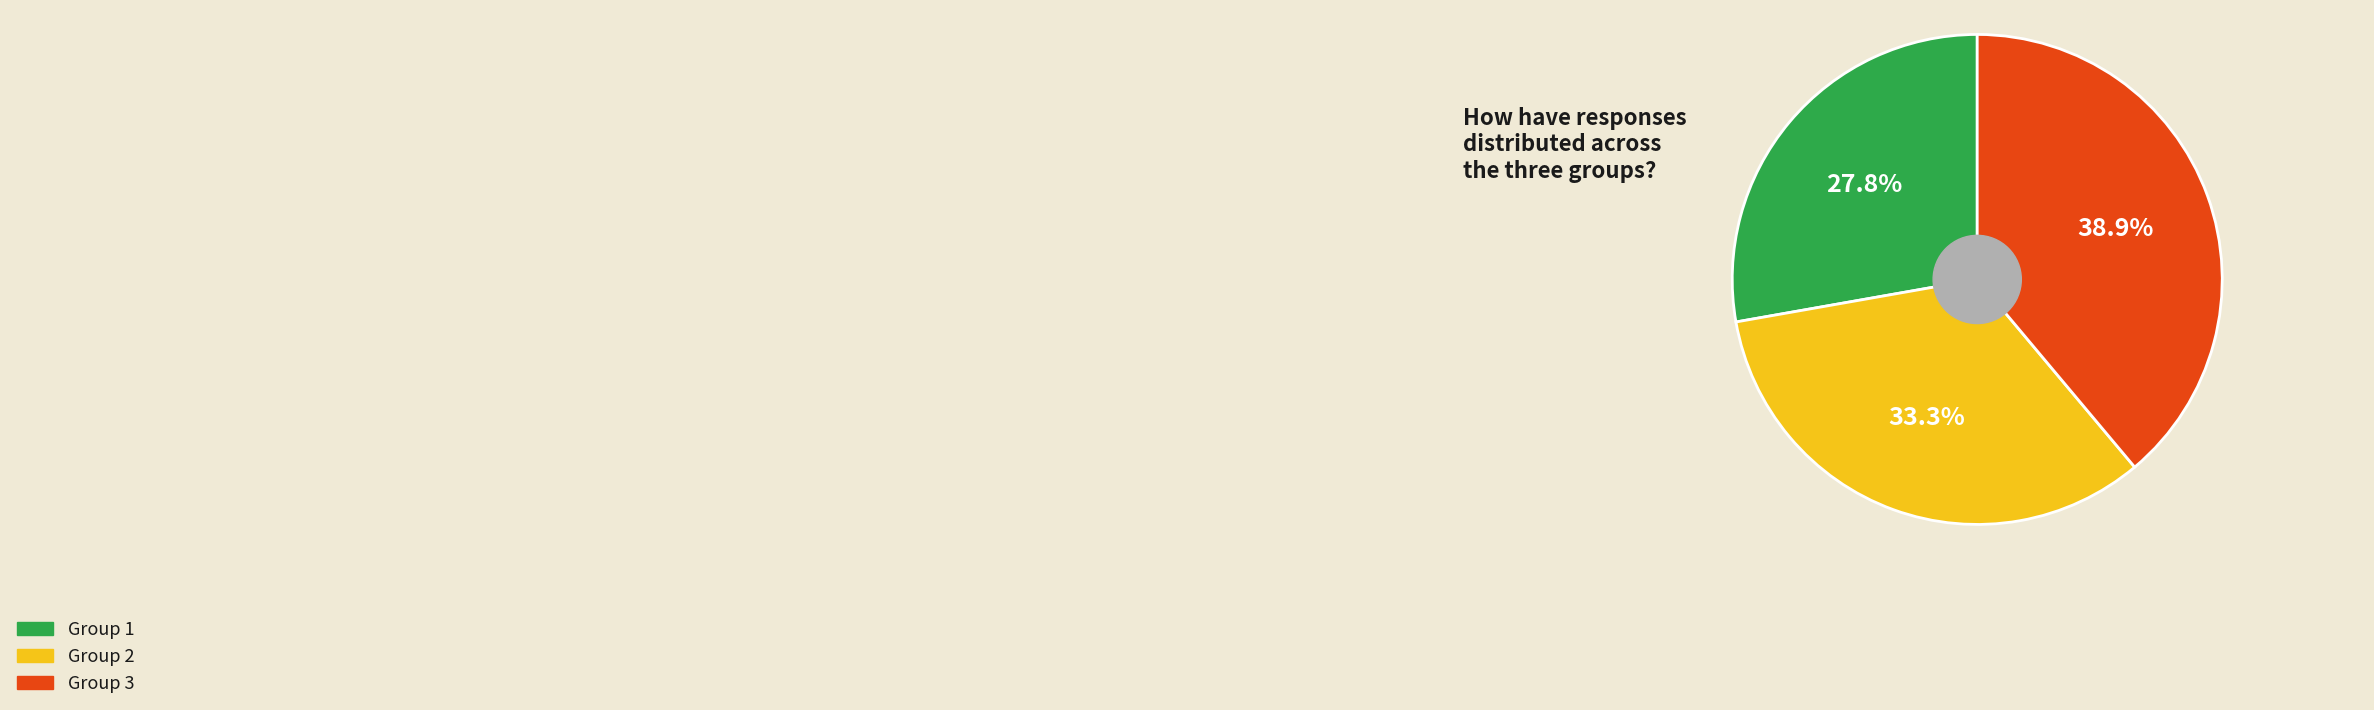

Does any single category account for the majority?

No